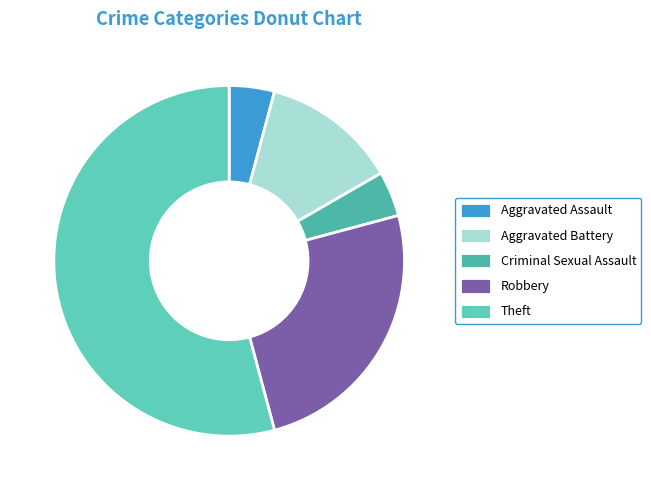

Does Aggravated Battery represent more than half of the total?

No